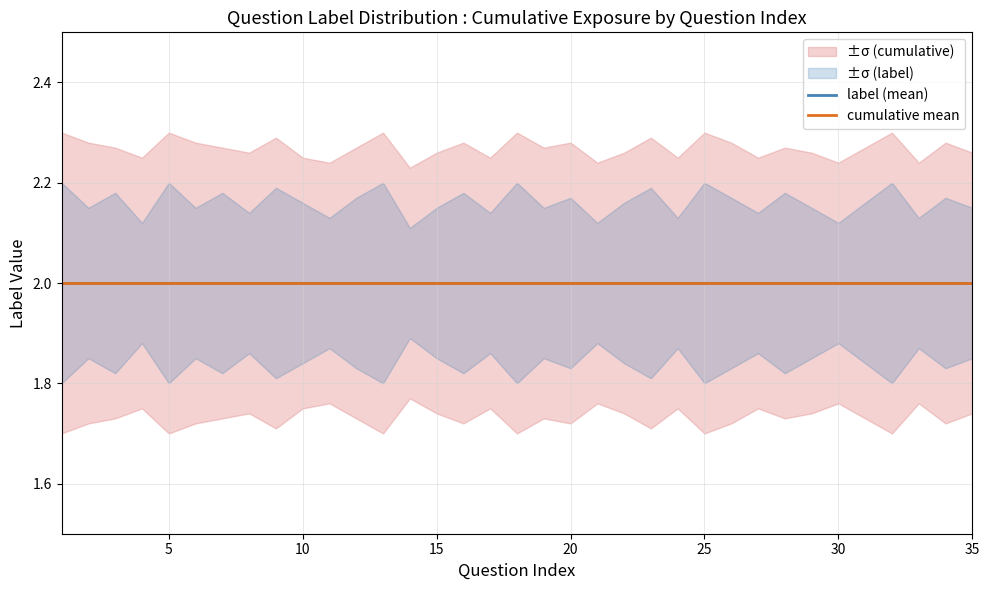

At 8, list the series in order from largest to smallest.

cumulative_upper, label_upper, label, cumulative_mean, label_lower, cumulative_lower